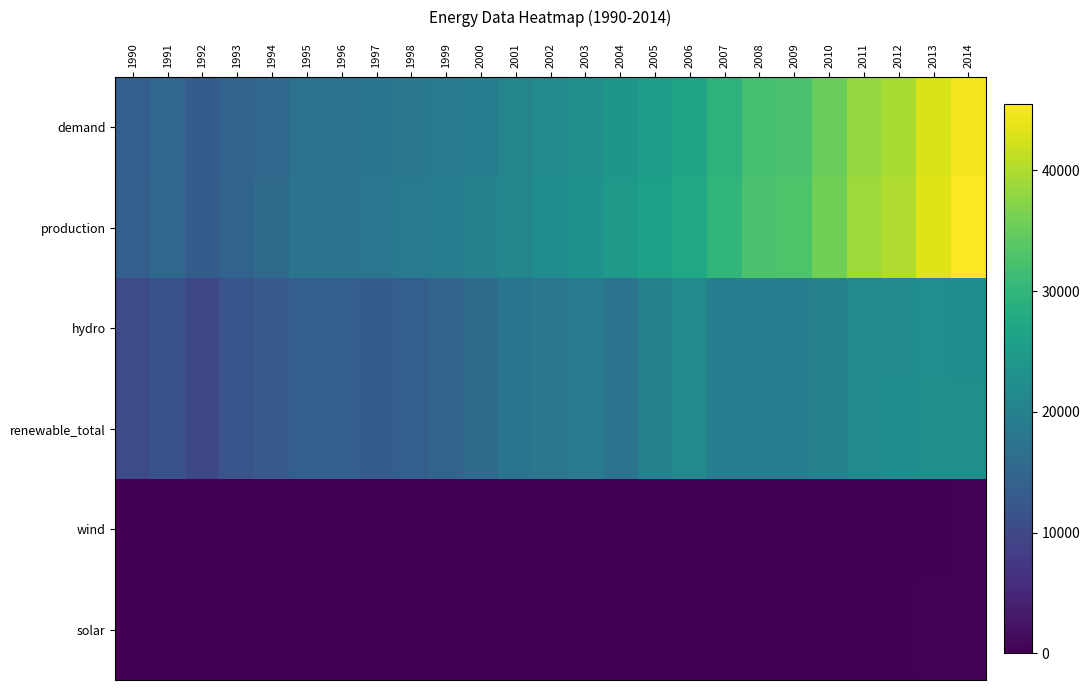

Reading right to left, transcribe all the data shown in this chart.

demand: 2014=44708.0	2013=42741.1	2012=39483.0	2011=38259.1	2010=35215.0	2009=32367.0	2008=31895.0	2007=29438.0	2006=26932.0	2005=25279.0	2004=24052.0	2003=22725.0	2002=21805.0	2001=20652.0	2000=19622.2	1999=18790.6	1998=18299.0	1997=17673.0	1996=16940.0	1995=17207.0	1994=15428.0	1993=14441.0	1992=13209.0	1991=15081.0	1990=13684.0
production: 2014=45508.0	2013=43330.1	2012=40043.9	2011=38810.7	2010=35890.0	2009=32929.0	2008=32430.0	2007=29931.0	2006=27358.0	2005=25660.0	2004=24415.0	2003=23128.0	2002=22176.0	2001=20948.0	2000=19922.3	1999=19049.7	1998=18582.0	1997=17951.0	1996=17280.0	1995=17440.0	1994=15660.0	1993=14697.0	1992=13418.0	1991=15325.0	1990=13824.0
hydro: 2014=22171.0	2013=22319.6	2012=22031.9	2011=21561.6	2010=20042.0	2009=19491.0	2008=19040.0	2007=19549.0	2006=21483.0	2005=19962.0	2004=17525.0	2003=18534.0	2002=18040.0	2001=17606.0	2000=16175.9	1999=14540.6	1998=13808.3	1997=13213.0	1996=13549.0	1995=13782.0	1994=12754.0	1993=11795.0	1992=9784.0	1991=11493.0	1990=10480.0
renewable_total: 2014=22626.0	2013=22517.7	2012=22092.8	2011=21562.8	2010=20043.0	2009=19492.0	2008=19041.0	2007=19550.0	2006=21484.0	2005=19963.0	2004=17526.0	2003=18535.0	2002=18041.0	2001=17607.0	2000=16175.9	1999=14540.6	1998=13808.3	1997=13213.0	1996=13549.0	1995=13782.0	1994=12754.0	1993=11795.0	1992=9784.0	1991=11493.0	1990=10480.0
wind: 2014=256.0	2013=1.2	2012=1.2	2011=1.2	2010=1.0	2009=1.0	2008=1.0	2007=1.0	2006=1.0	2005=1.0	2004=1.0	2003=1.0	2002=1.0	2001=1.0	2000=0.0	1999=0.0	1998=0.0	1997=0.0	1996=0.0	1995=0.0	1994=0.0	1993=0.0	1992=0.0	1991=0.0	1990=0.0
solar: 2014=199.0	2013=196.9	2012=59.7	2011=0.0	2010=0.0	2009=0.0	2008=0.0	2007=0.0	2006=0.0	2005=0.0	2004=0.0	2003=0.0	2002=0.0	2001=0.0	2000=0.0	1999=0.0	1998=0.0	1997=0.0	1996=0.0	1995=0.0	1994=0.0	1993=0.0	1992=0.0	1991=0.0	1990=0.0